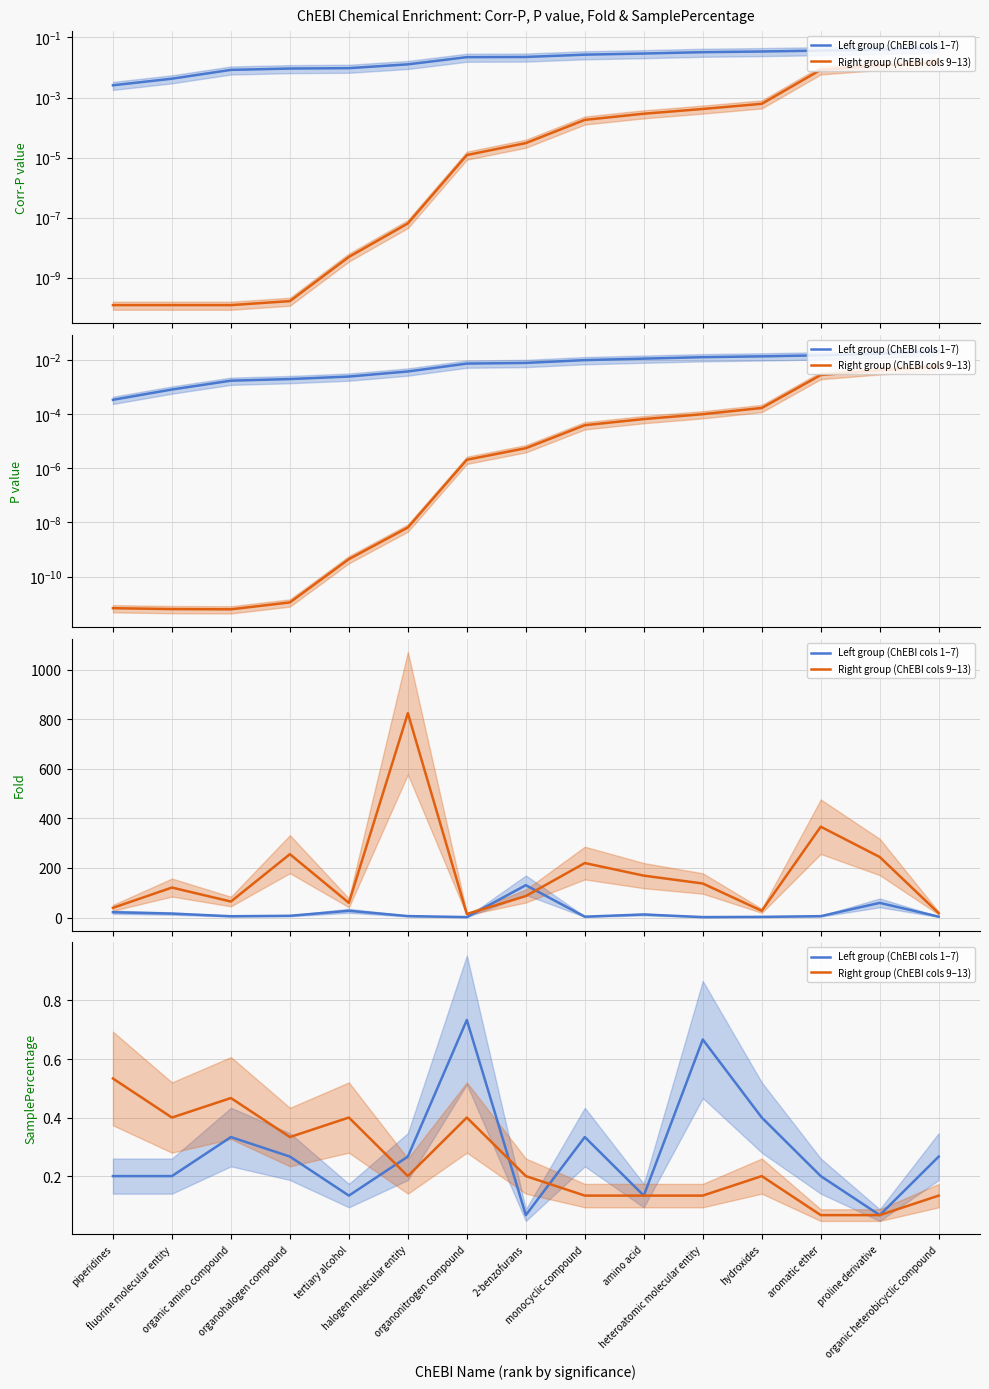

How many times do Right group (ChEBI cols 9–13) and Left group (ChEBI cols 1–7) cross each other?

3